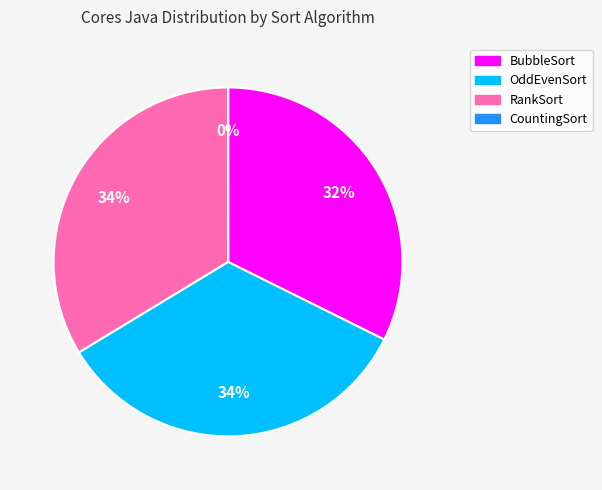

What is the ratio of the value at OddEvenSort to the value at BubbleSort?

1.1